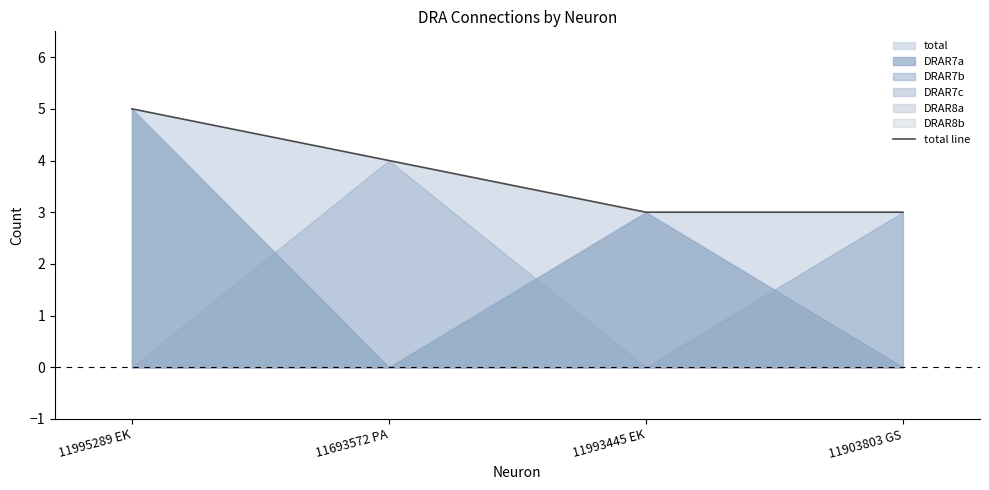

What is the maximum value shown in the chart?

5